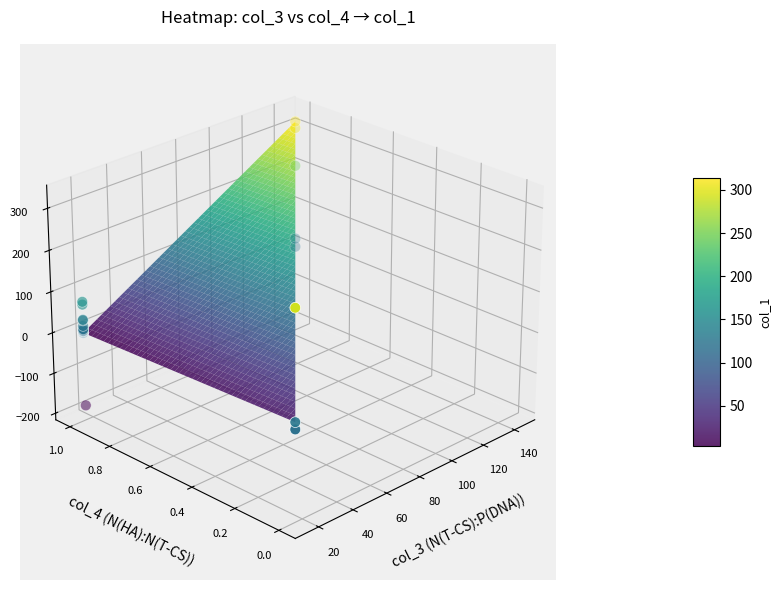

Between 100 and 13, which is larger?

13